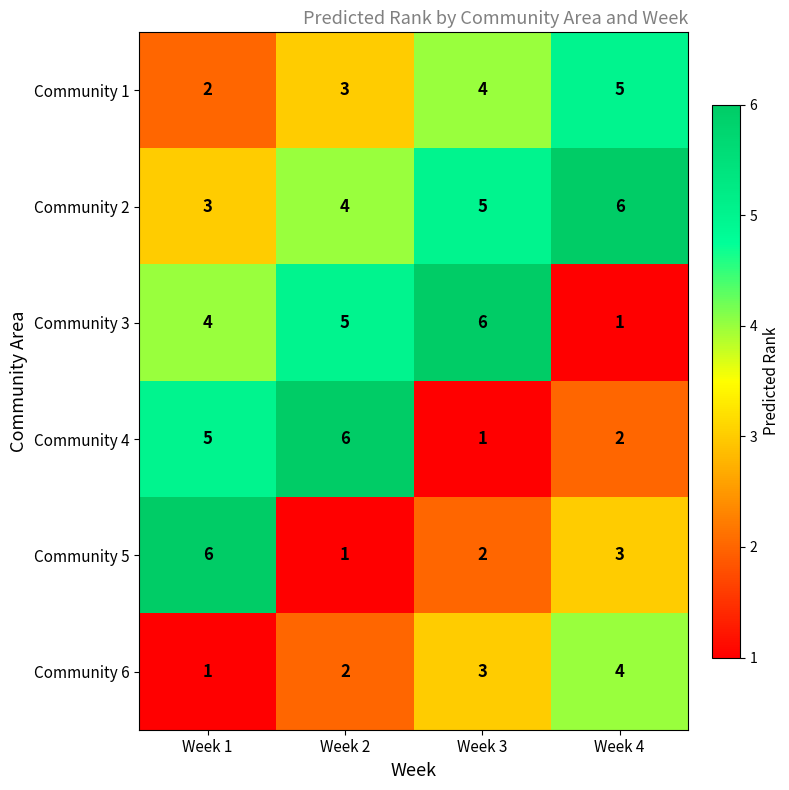

What is the difference between the maximum and minimum values in the Community 4 series?

5